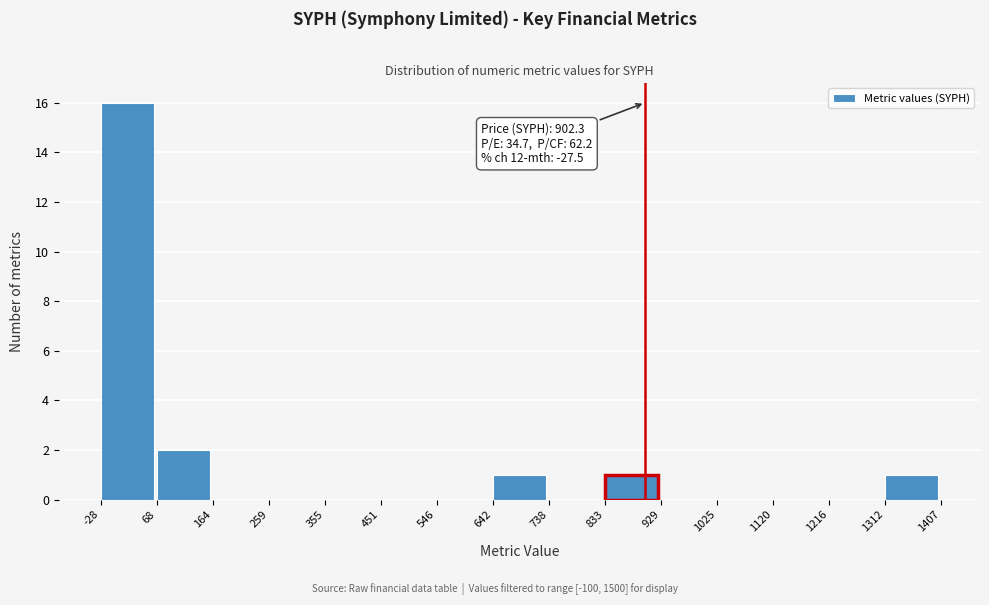

Which range on the x-axis has the tallest bar?

-28 to 68